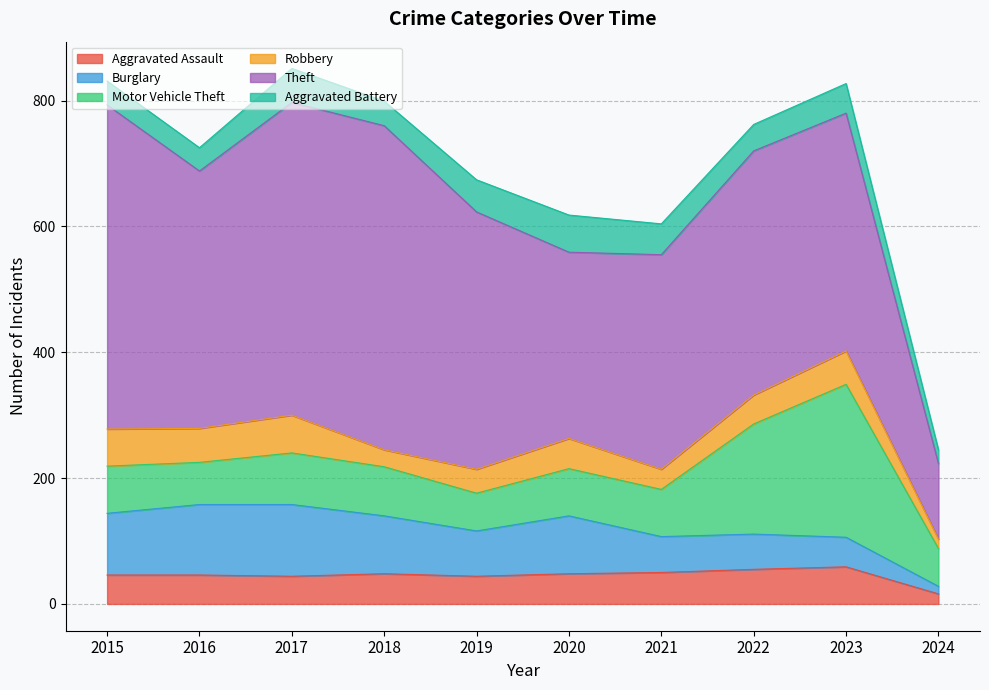

Is it true that Burglary equals 98 at 2015?

True